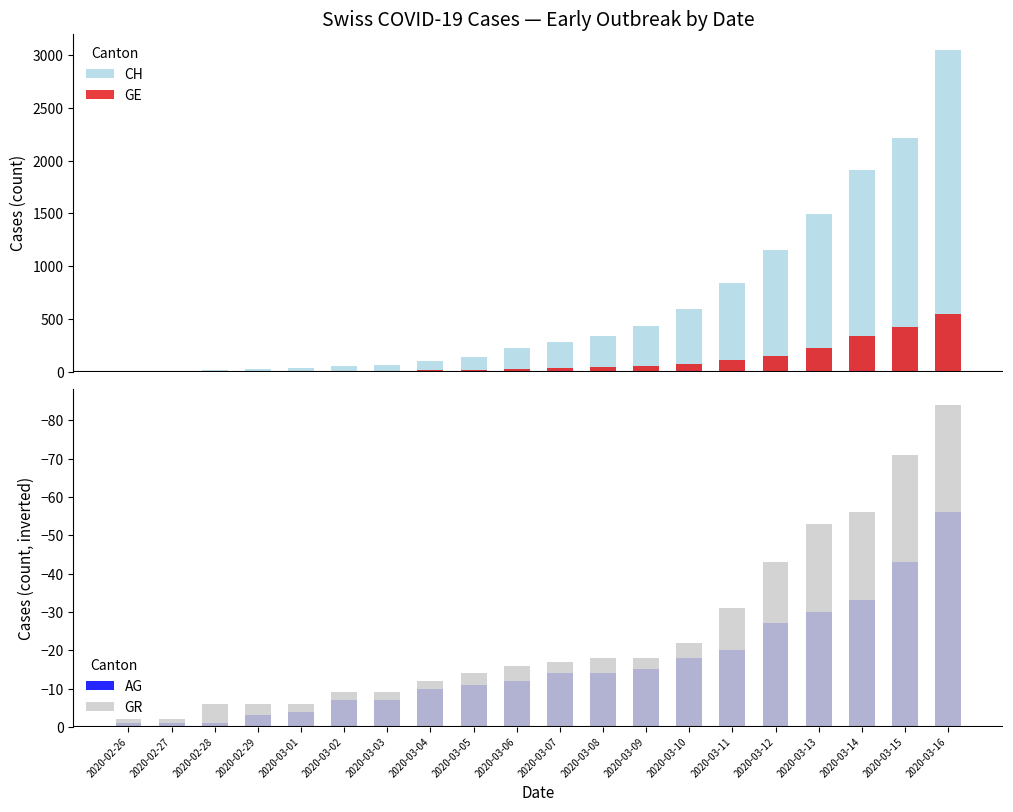

Which series has the largest range (max minus min)?

CH